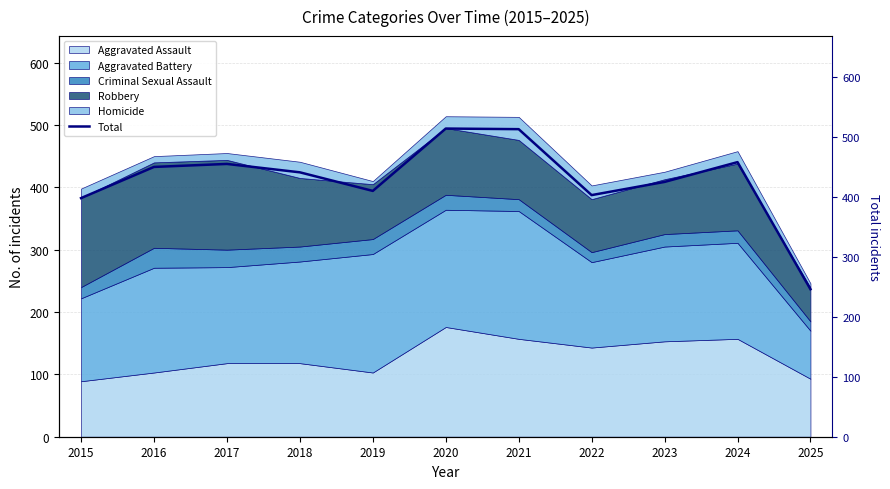

How many data points are less than 441?

5